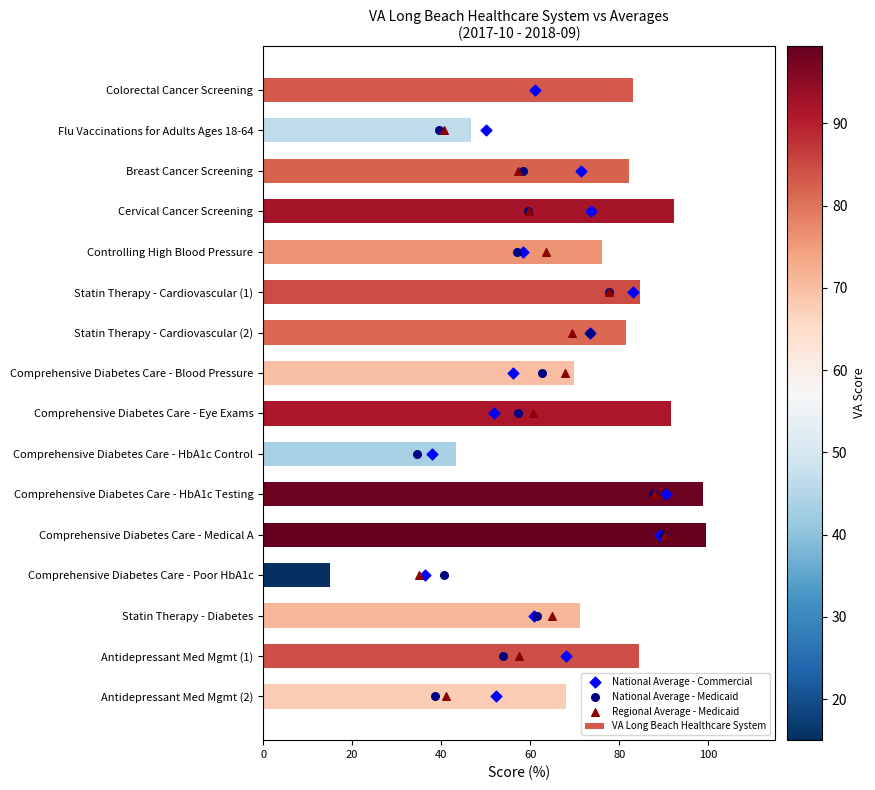

What are all the series names shown in the legend?

VA Long Beach Healthcare System, National Average - Commercial, National Average - Medicaid, Regional Average - Medicaid